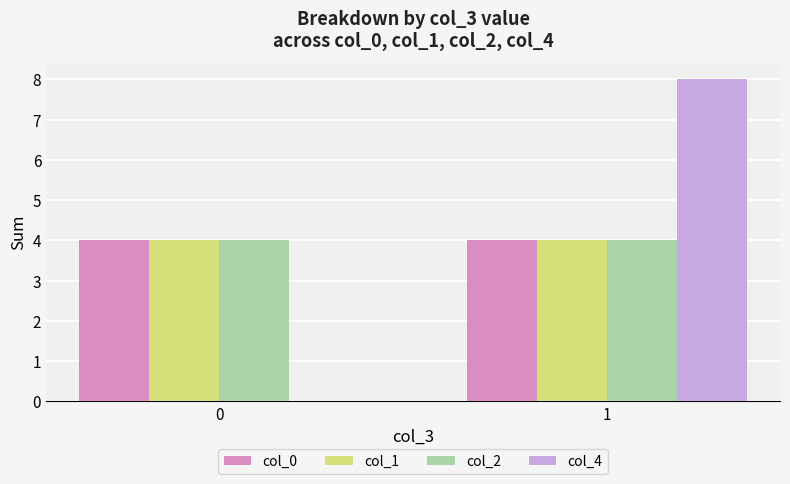

What is the total value across all series at 1?

20